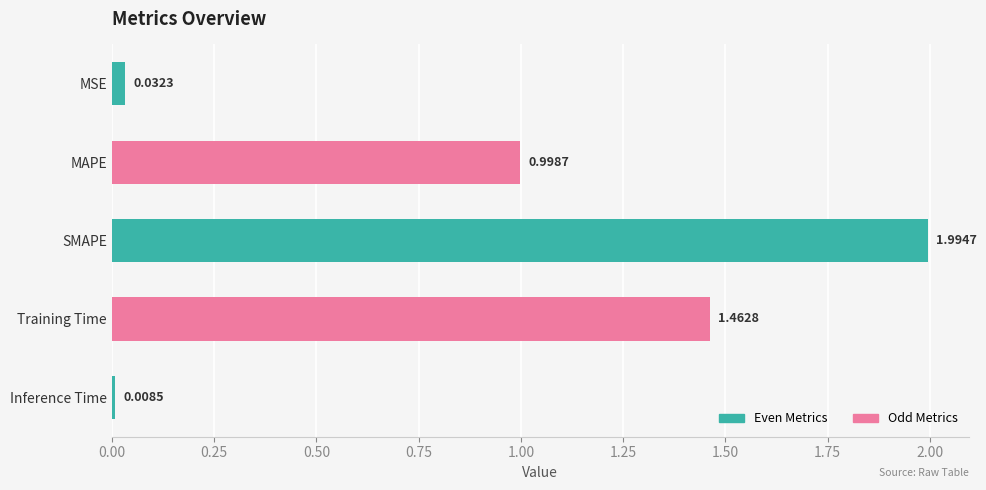

What is the difference between the maximum and second lowest values?

2.0